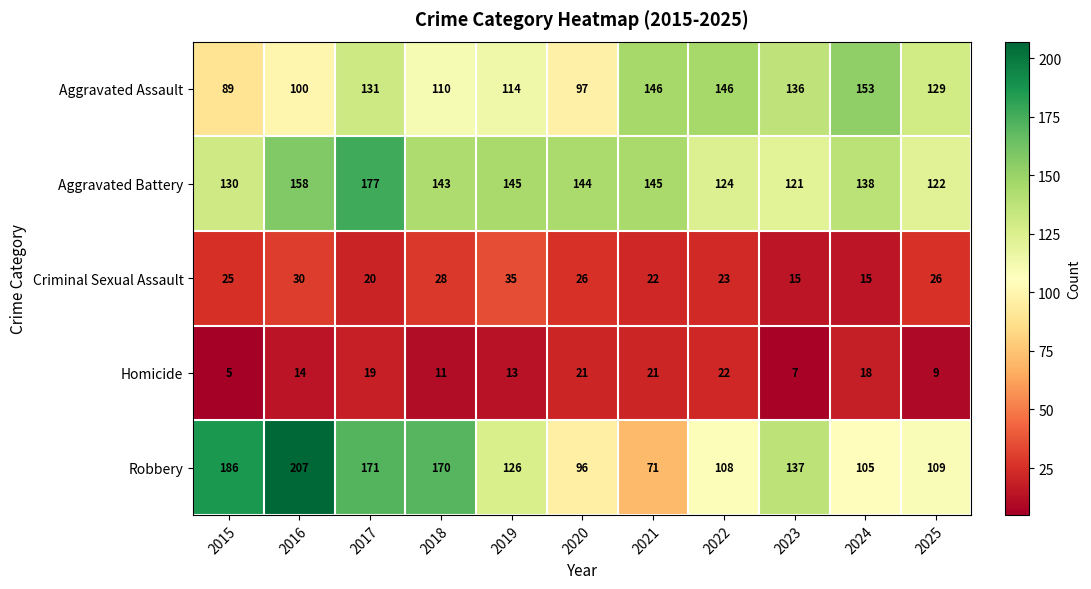

At which label does Aggravated Battery first exceed 143?

2016